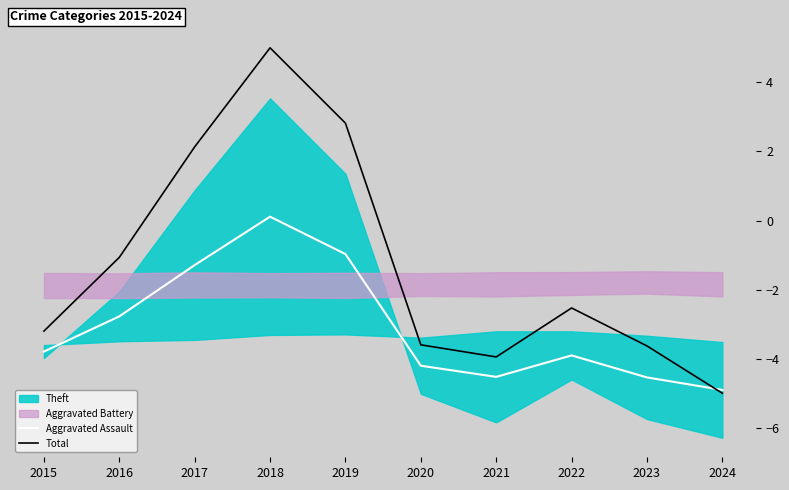

What value does the Total series have at 2016?

-1.1